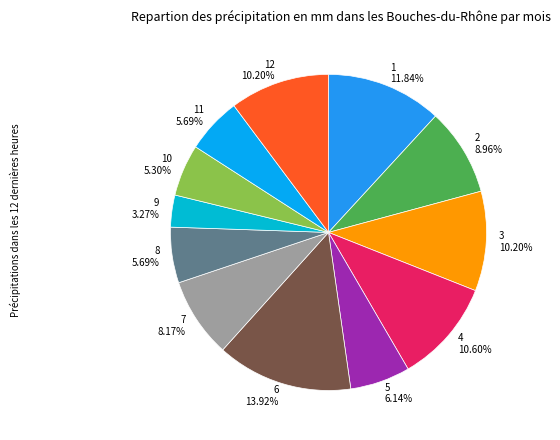

To the nearest percent, what percentage of the pie is 11?

6%